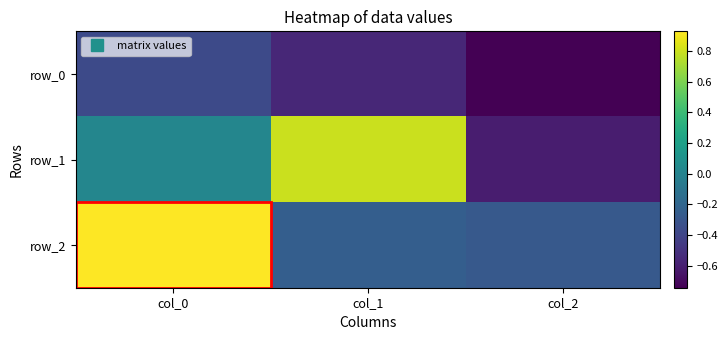

Where is row_1 nearest to the value 0?

col_0